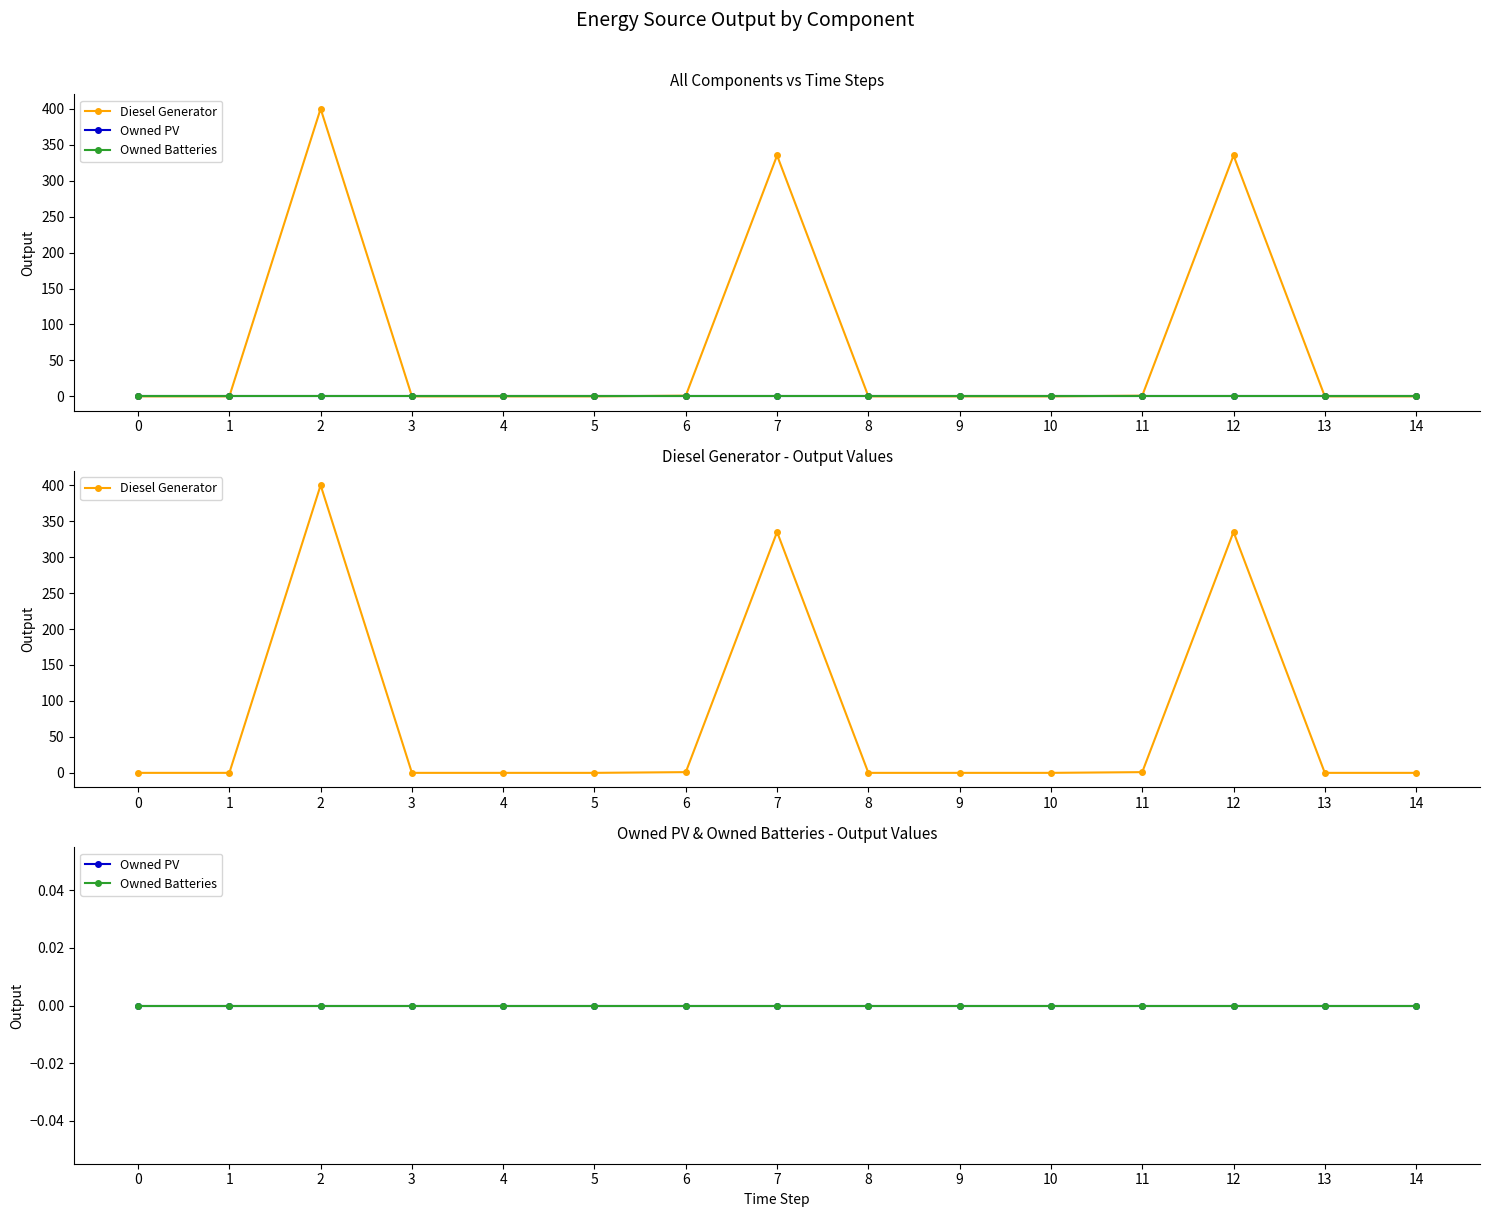

Is it true that Diesel Generator equals -138 at 13?

False